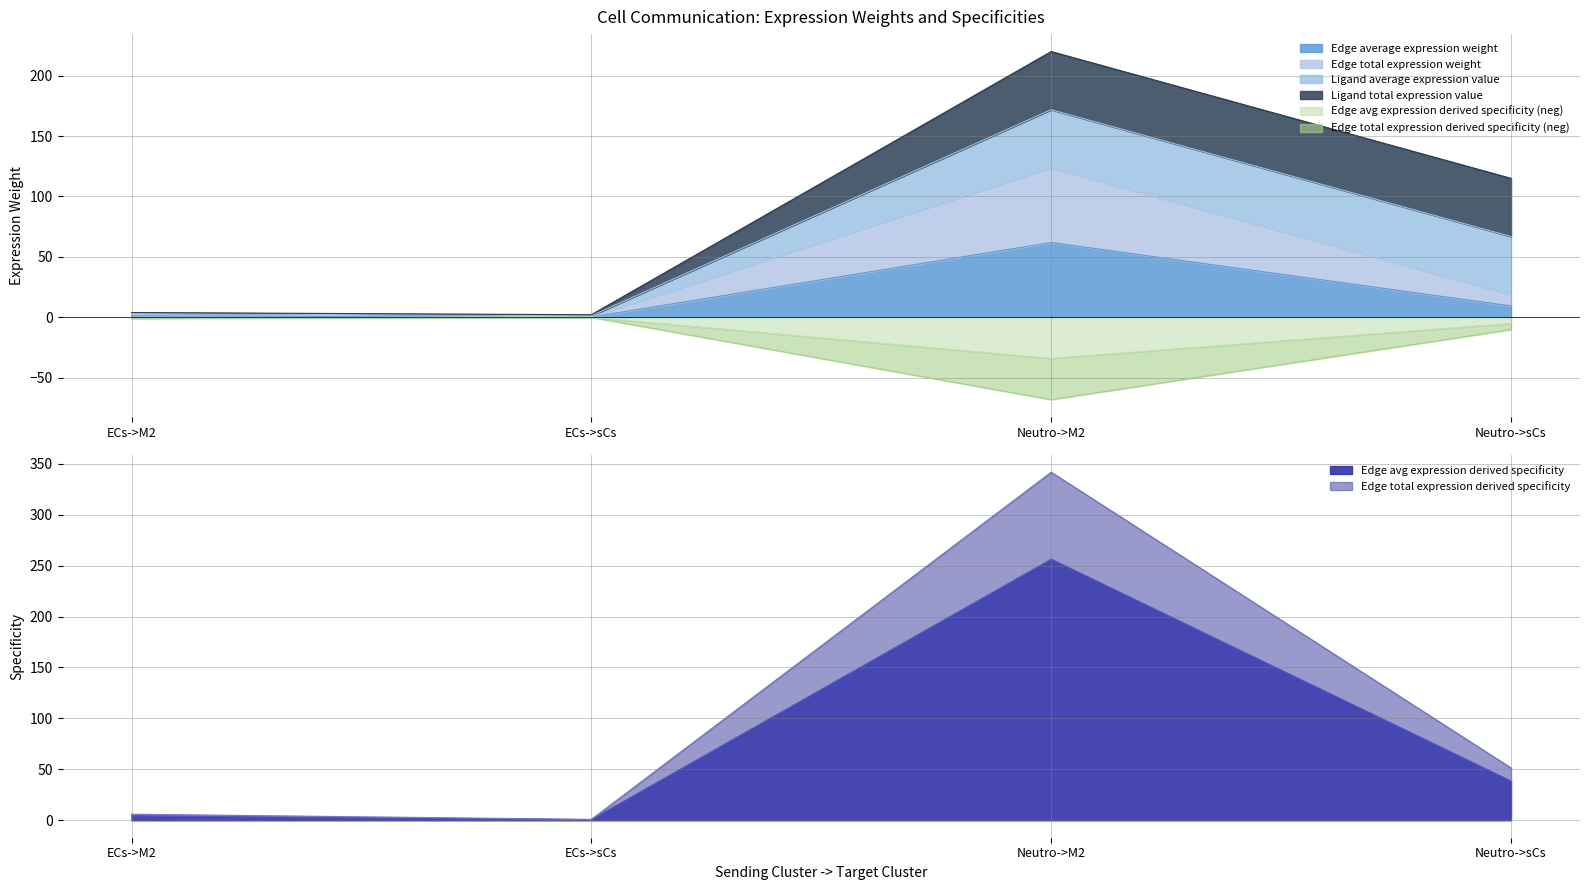

Which category has the highest value in the Edge average expression weight series?

Neutro->M2